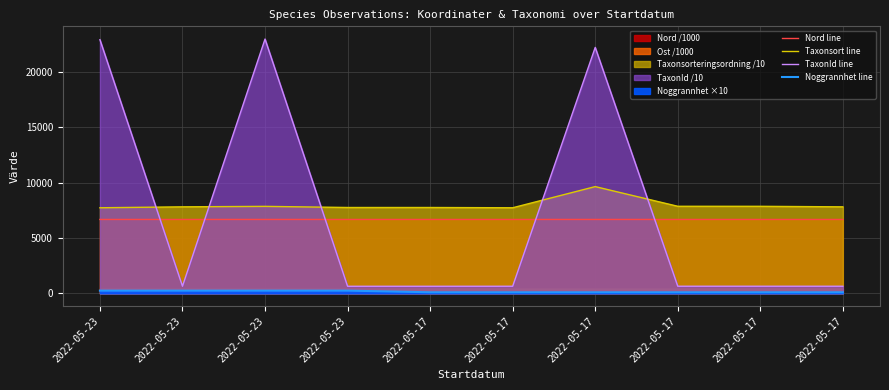

What is the sum of all Noggrannhet line values?

1600.0